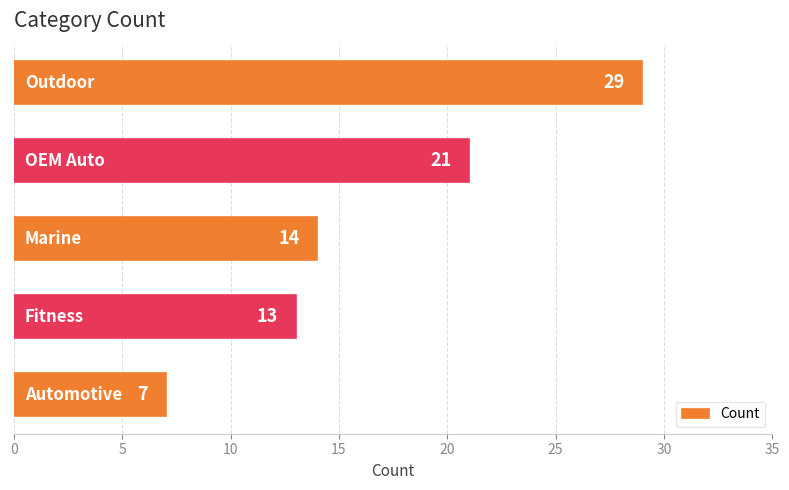

What is the difference between the maximum and minimum values?

22